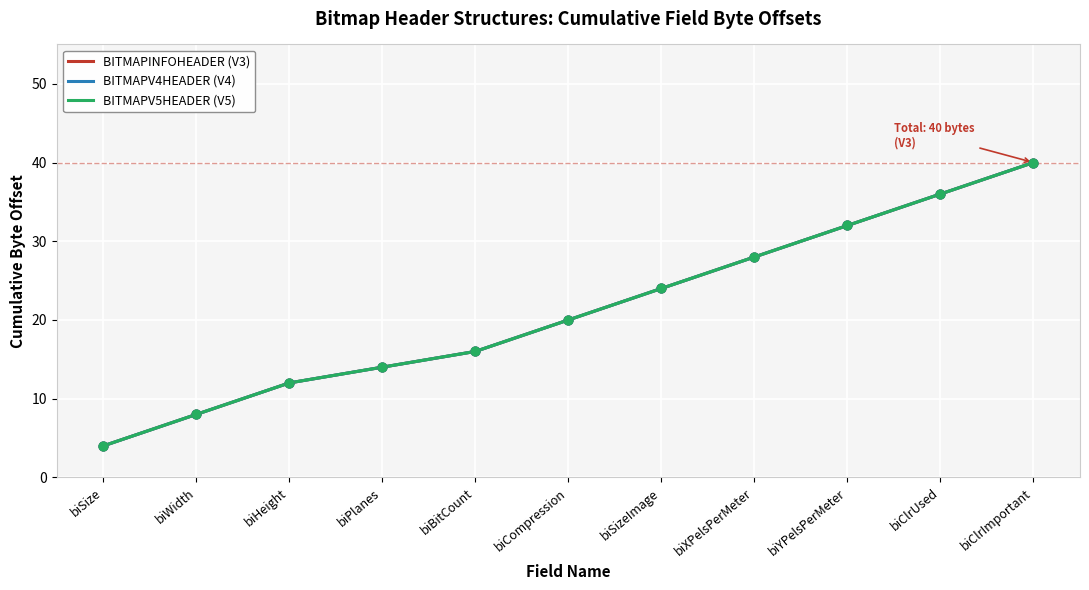

Does the chart have visible grid lines?

Yes